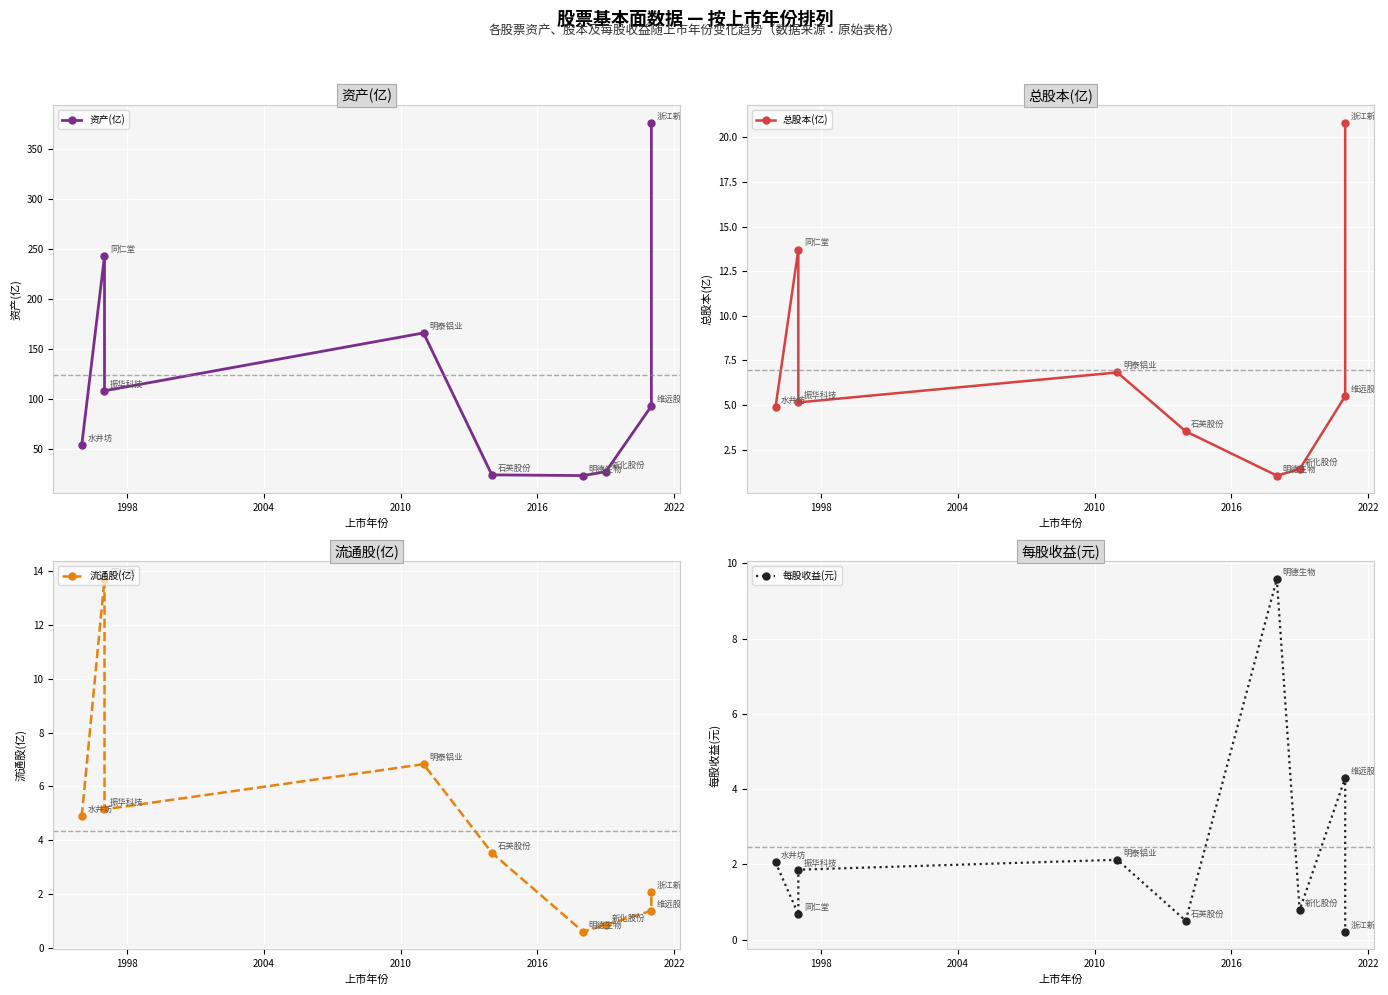

After their last crossing, which series has the higher values: 每股收益(元) or 流通股(亿)?

流通股(亿)